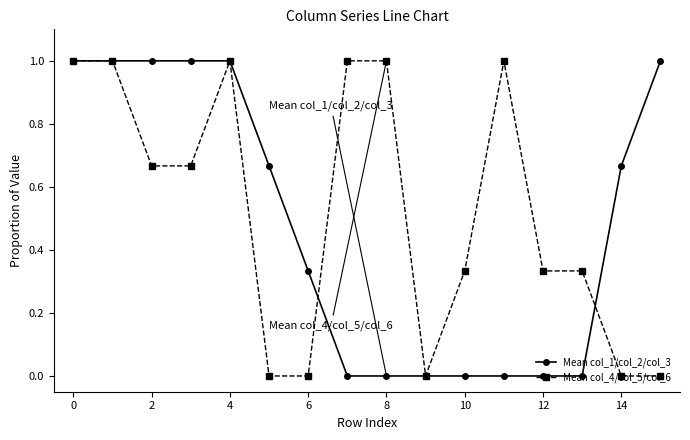

What is the maximum value shown in the chart?

1.0